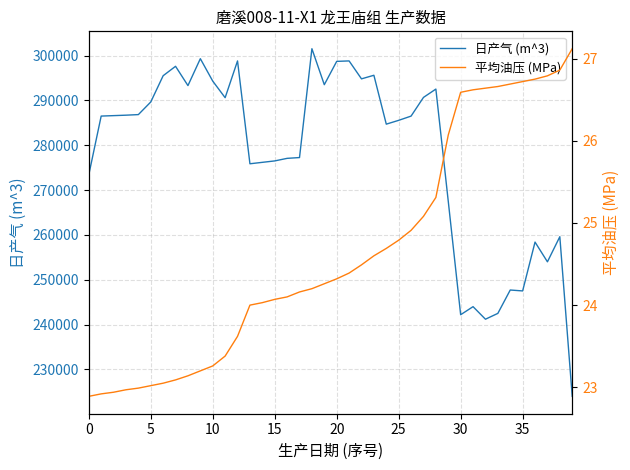

Where is 日产气 (m^3) nearest to the value 262761?

38